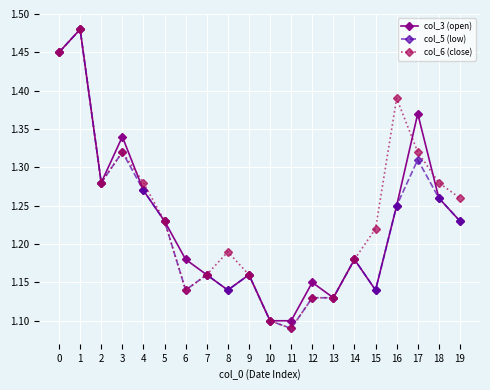

At which label is col_6 (close) closest to 1?

11